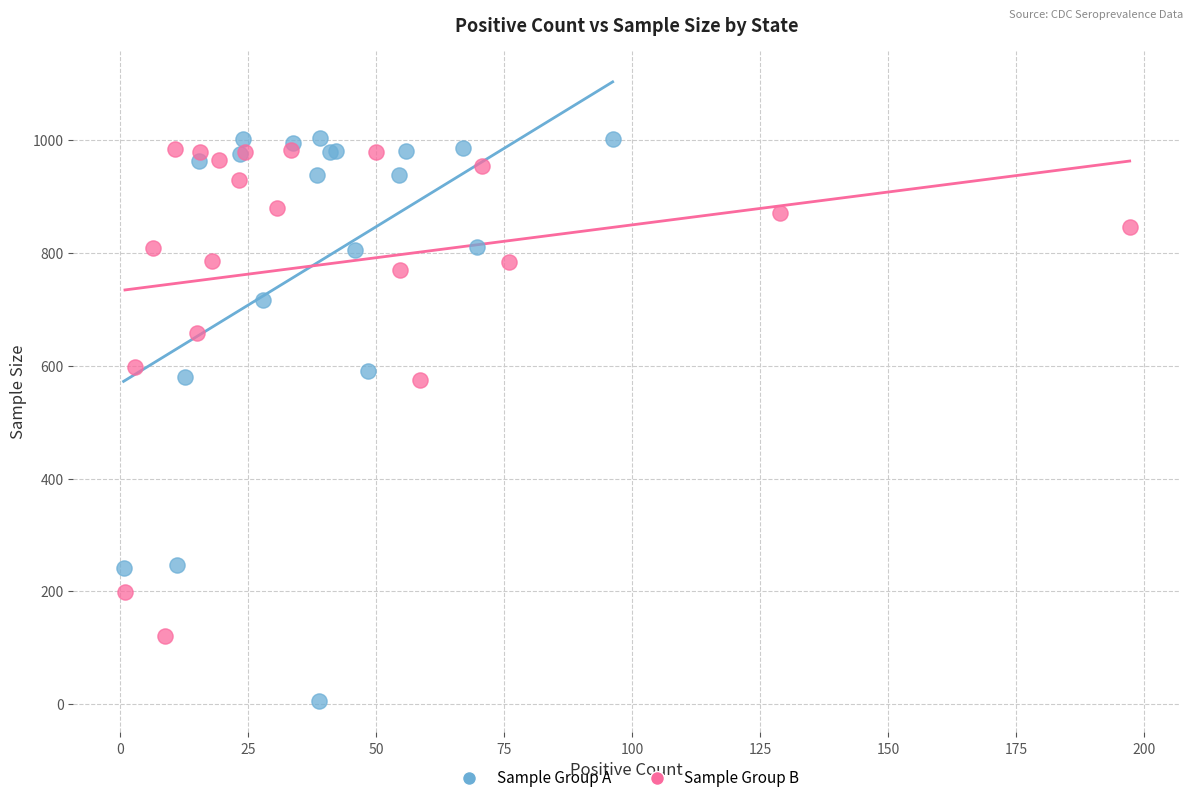

Which series reaches the minimum Y coordinate?

Sample Group A